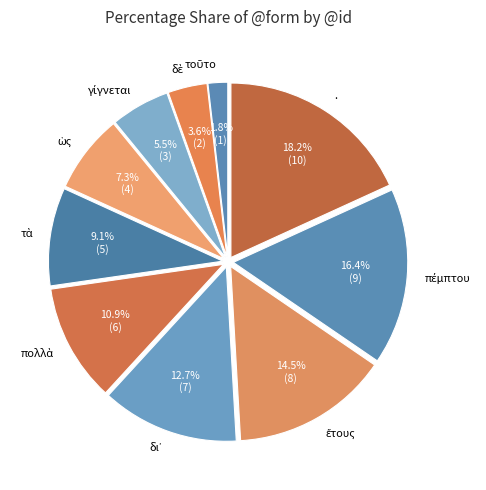

To the nearest percent, what portion does . represent?

18%